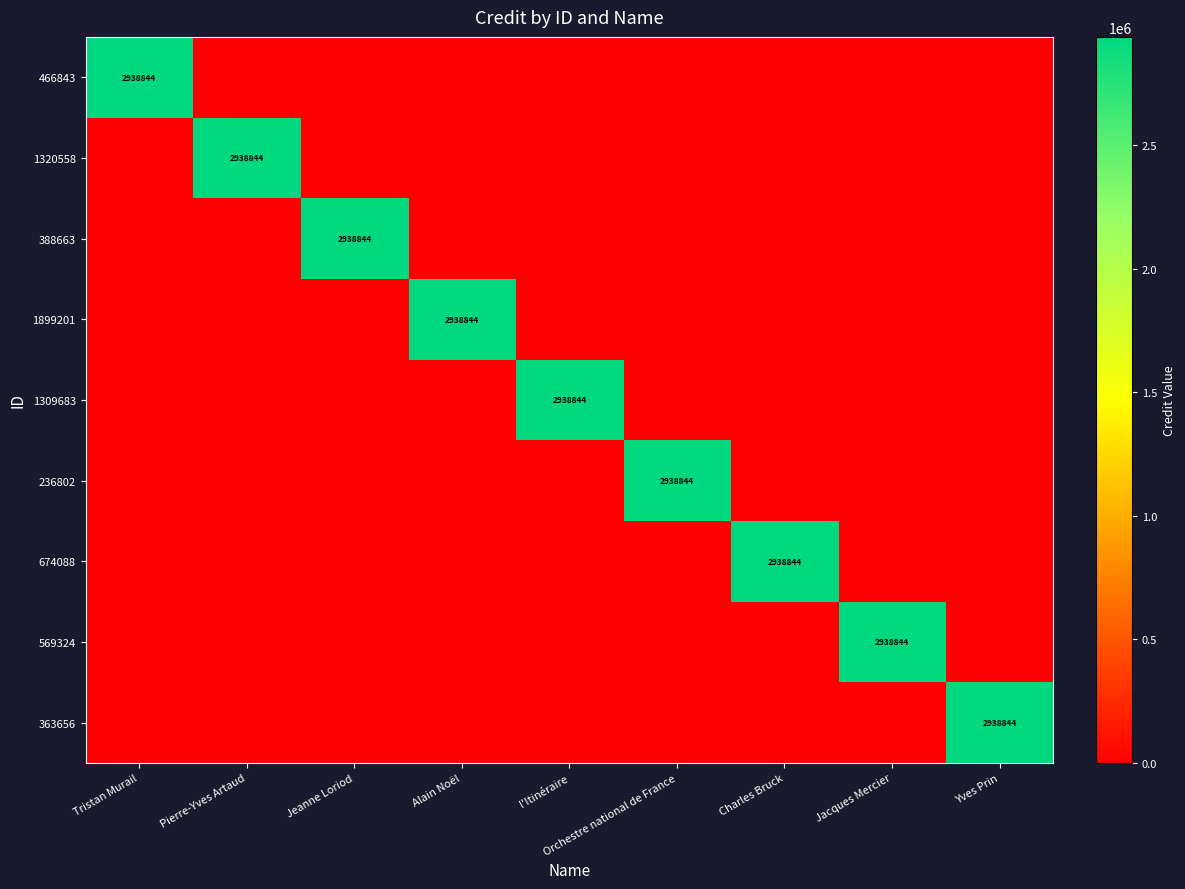

True or false: 236802 has a value of 2938844 at Orchestre national de France.

True